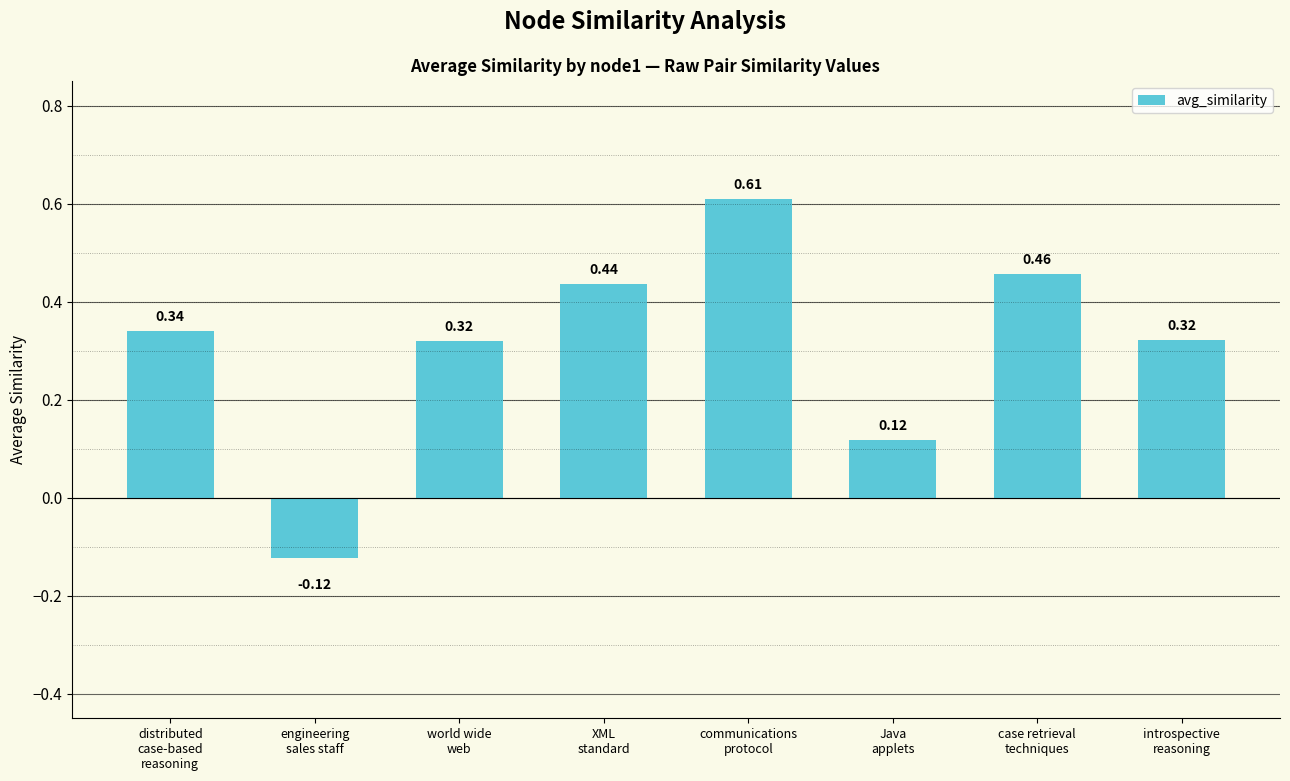

What is the difference between the maximum and minimum values?

0.7